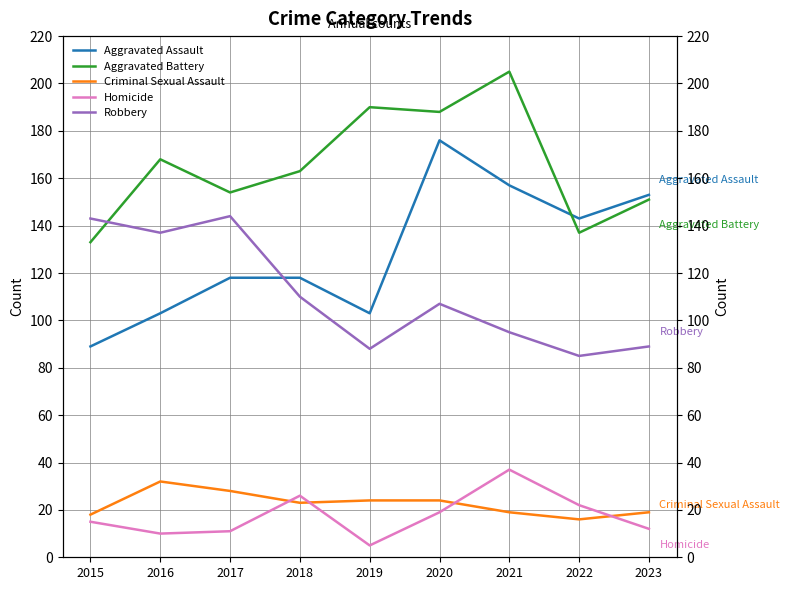

At which label does Aggravated Assault reach its minimum?

2015